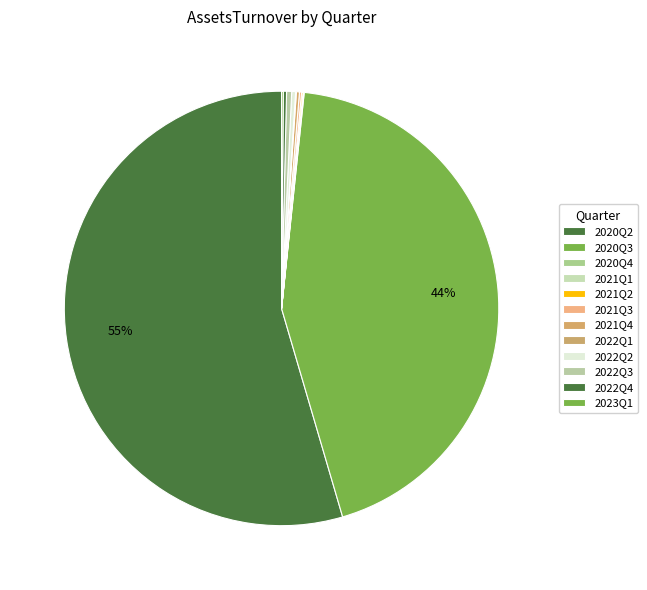

Is there any slice that represents more than half of the pie?

Yes